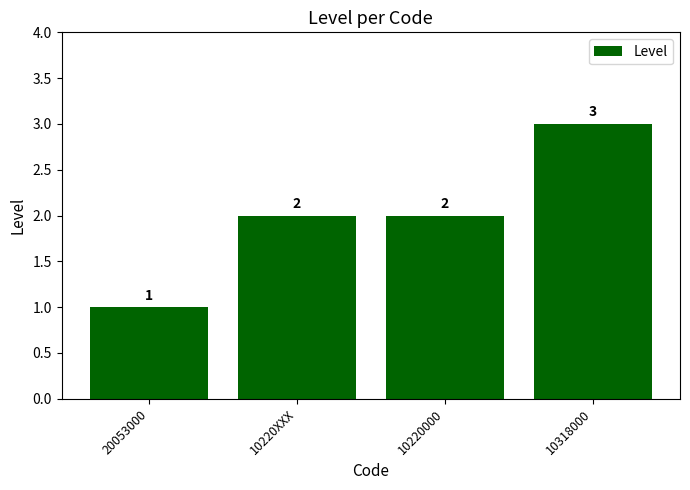

How many values are below 2?

1